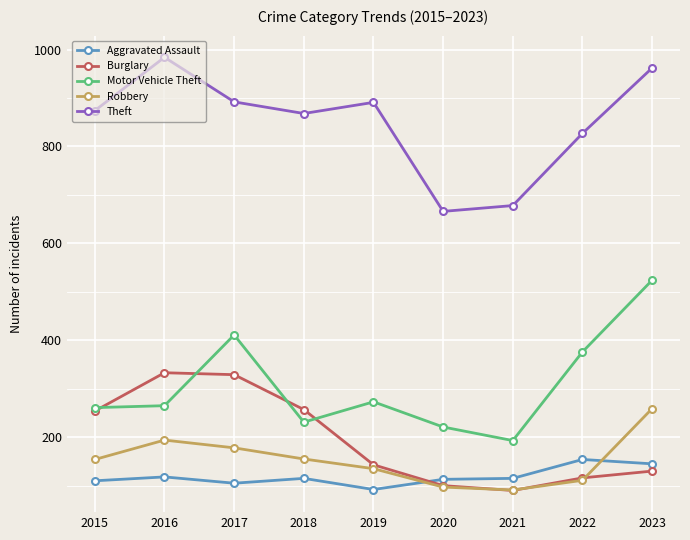

What is the total value across all series at 2017?

1915